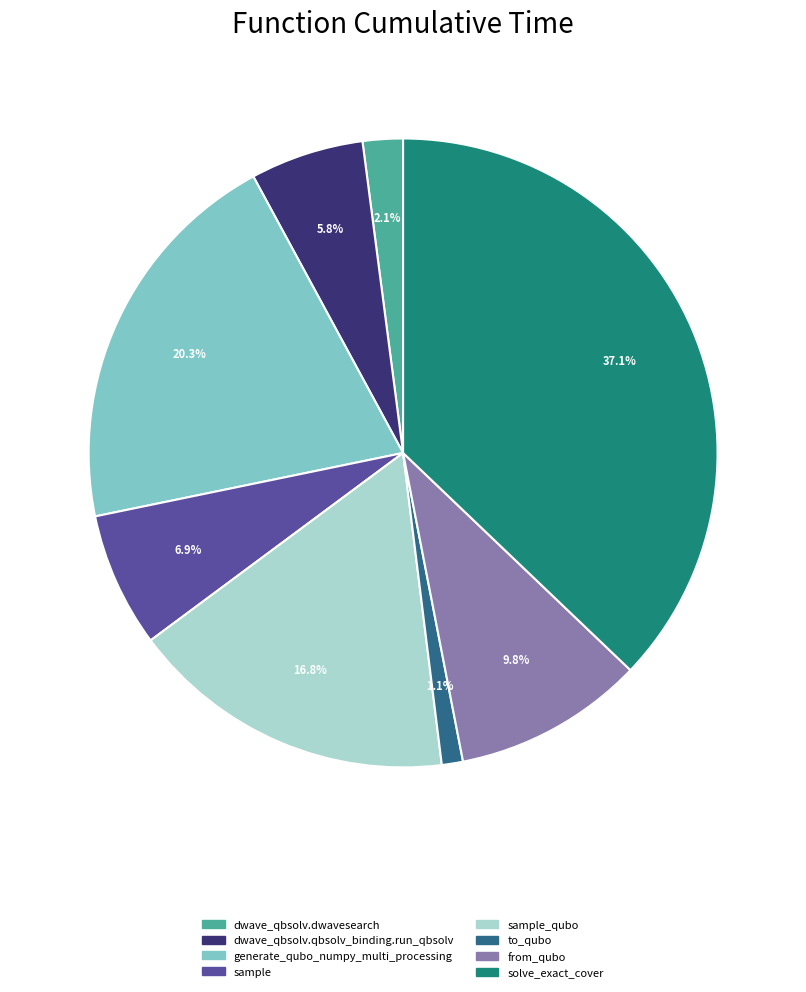

Is there a majority slice in this chart?

No